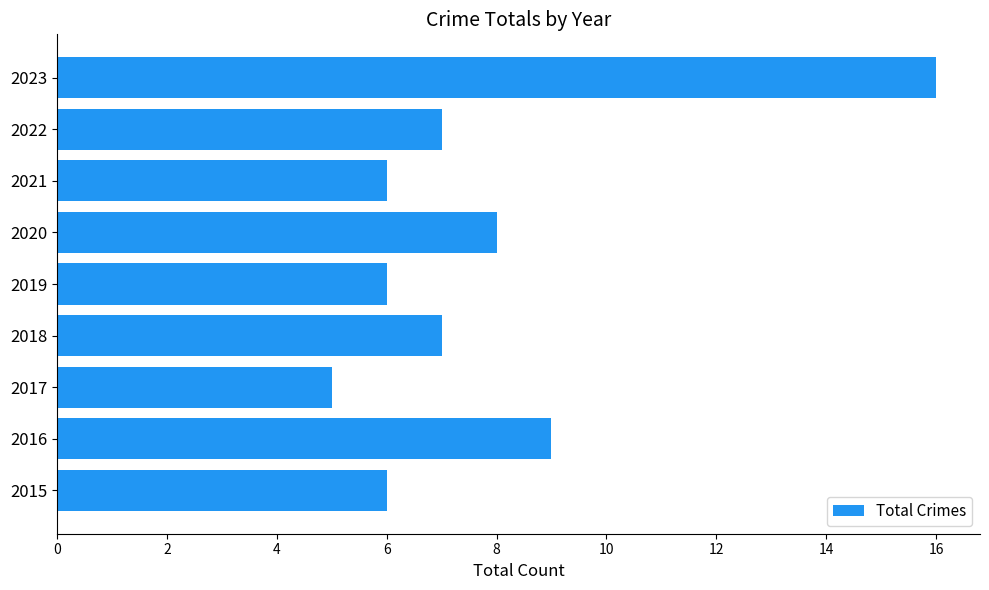

How many values are below 7?

4